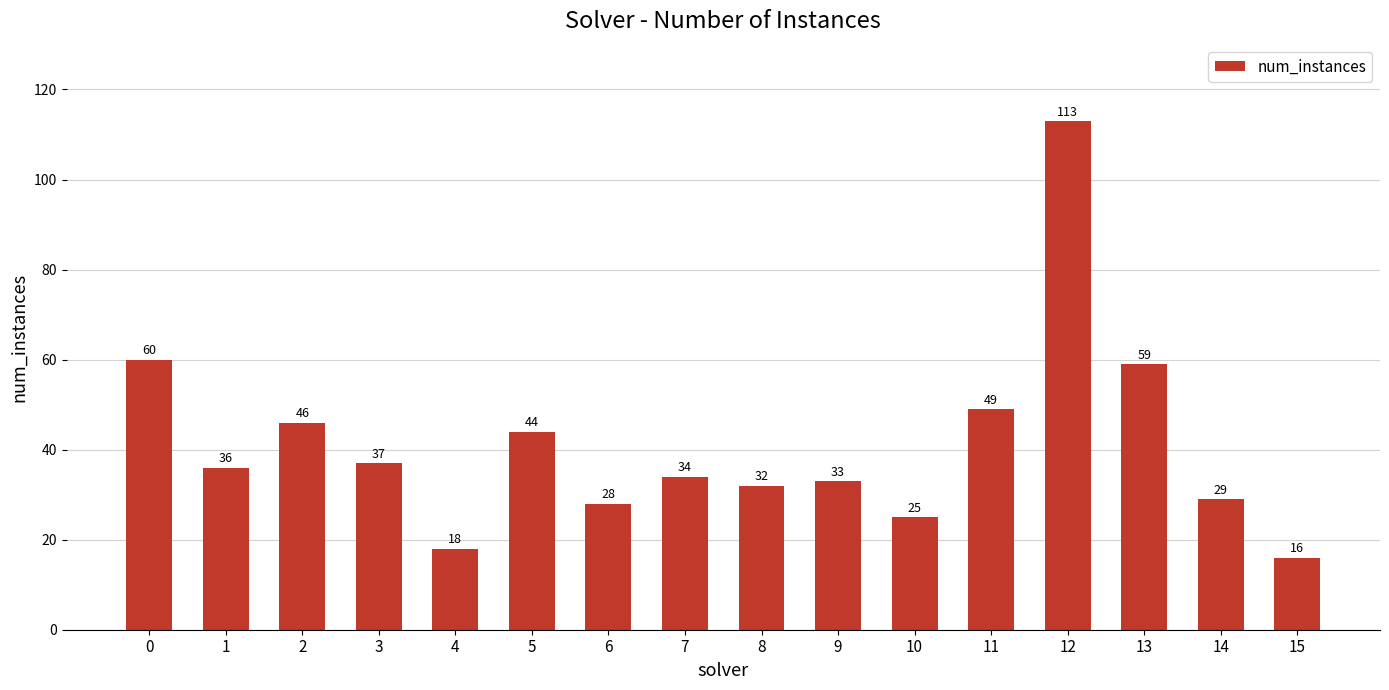

What is the maximum value shown in the chart?

113